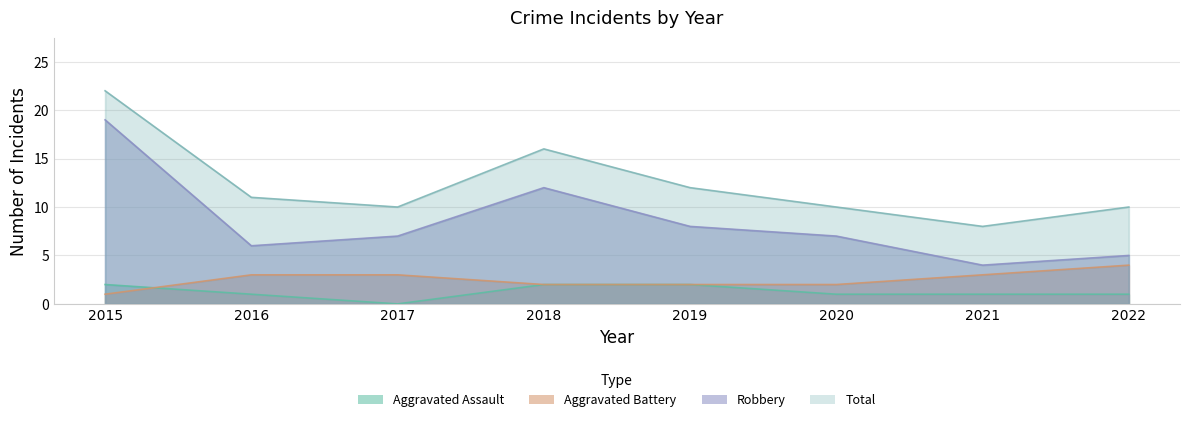

Does the chart display data point markers on the line(s)?

No